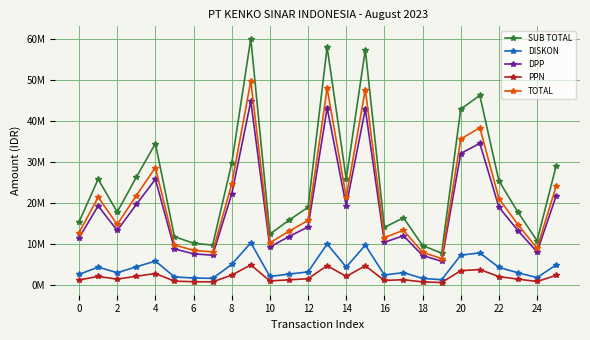

At which category does the chart reach its minimum across all series?

19